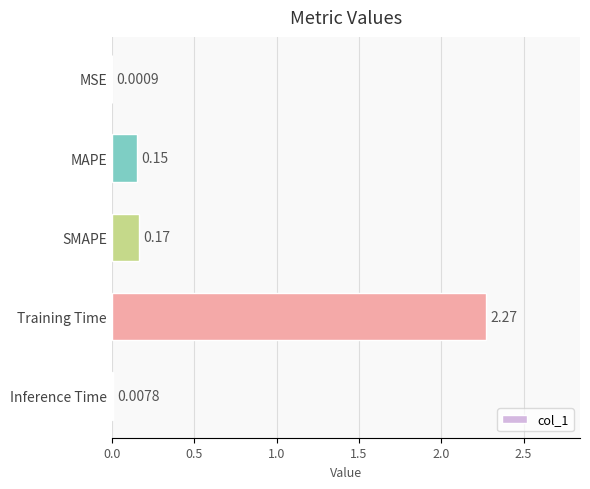

What is the sum of all values?

2.6